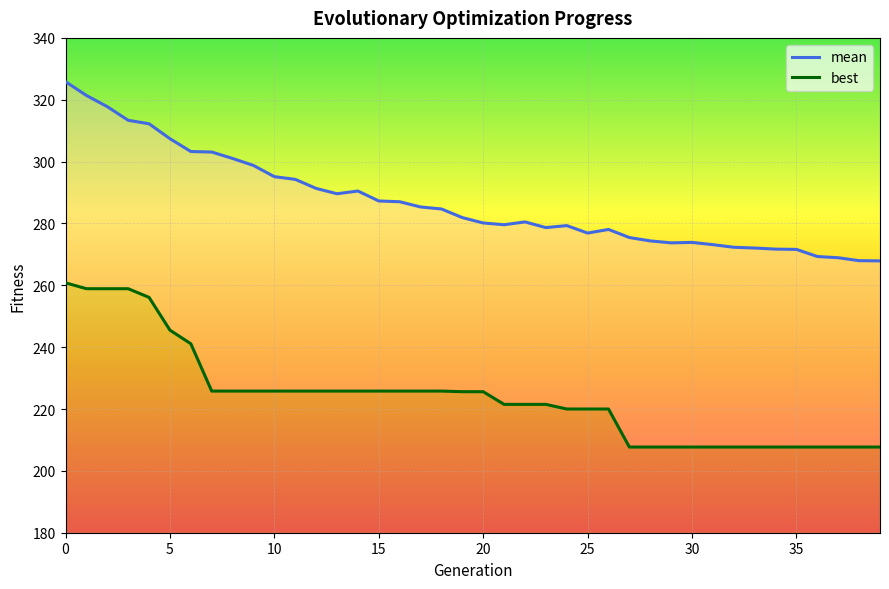

True or false: mean and best intersect in this chart.

False